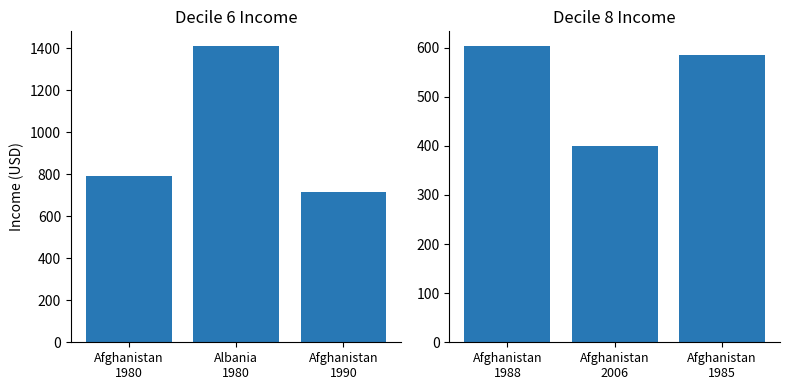

What is the maximum value for Decile 8 Income?

603